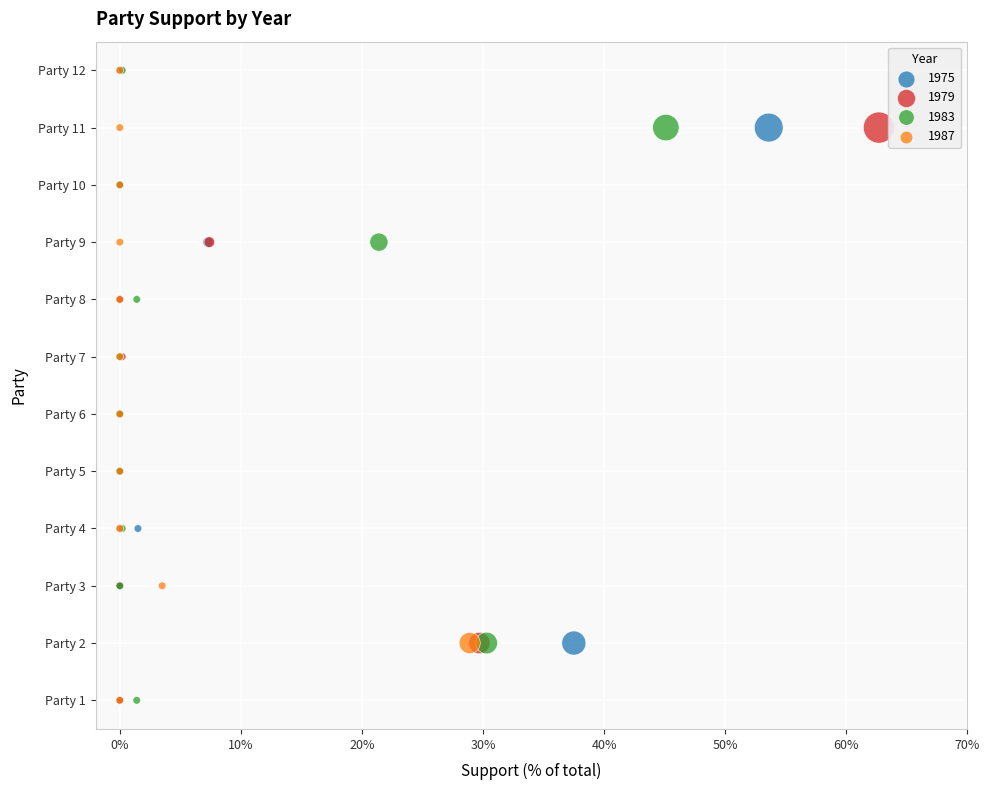

What are all the series names shown in the legend?

1975, 1979, 1983, 1987